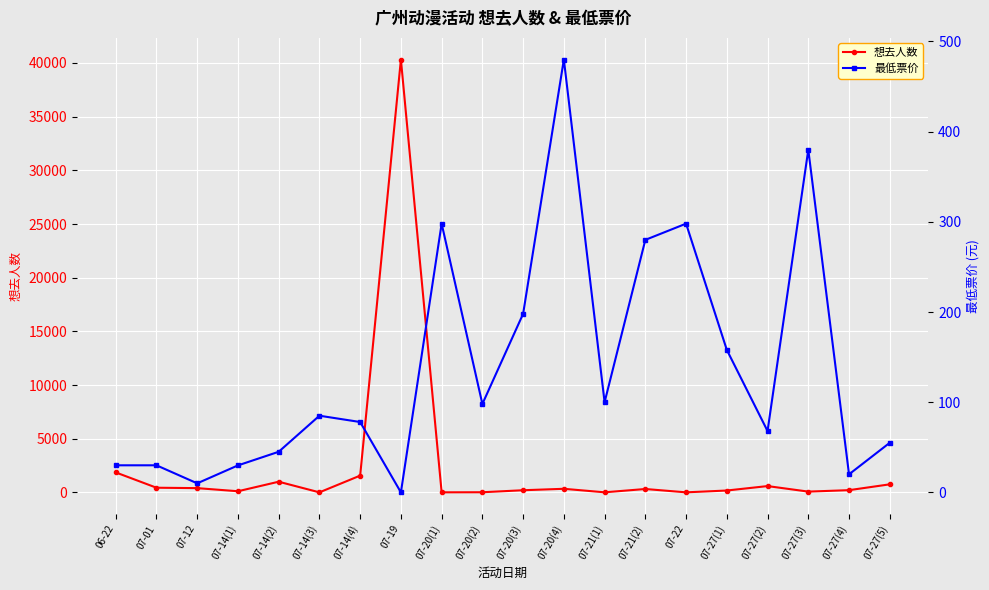

At which category is the sum across all series the highest?

07-19